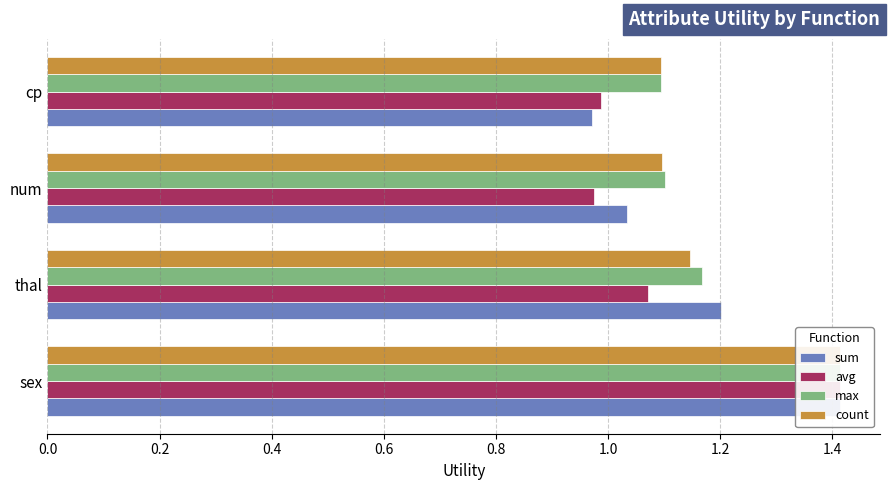

Is the value of max at num greater than the value of avg at sex?

No